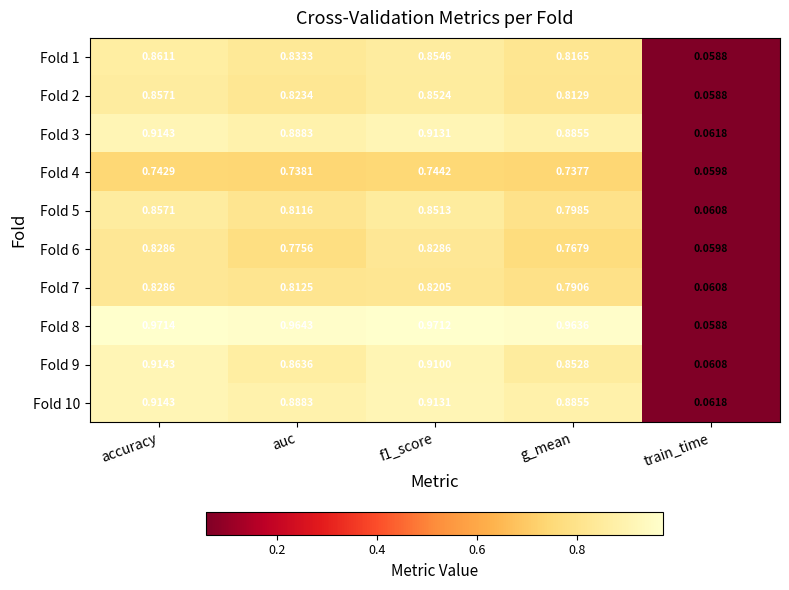

At which category is the sum across all series the highest?

accuracy